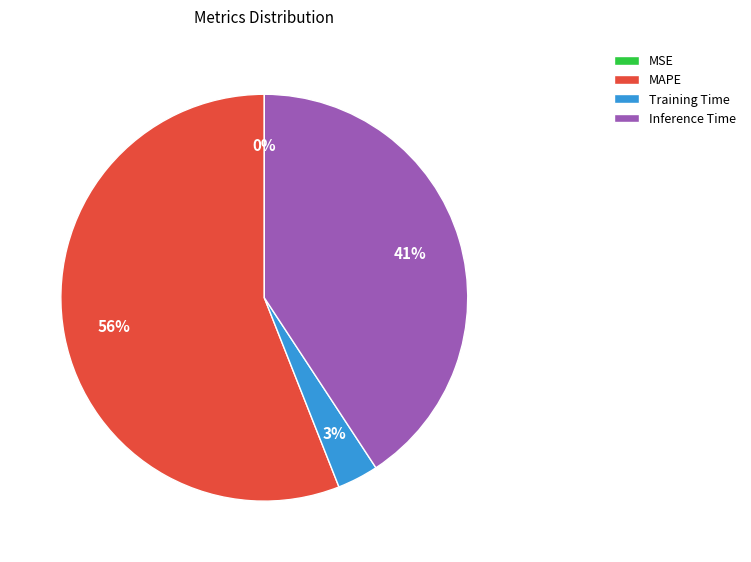

Approximately how many times larger is the value at Training Time compared to MAPE?

0.1